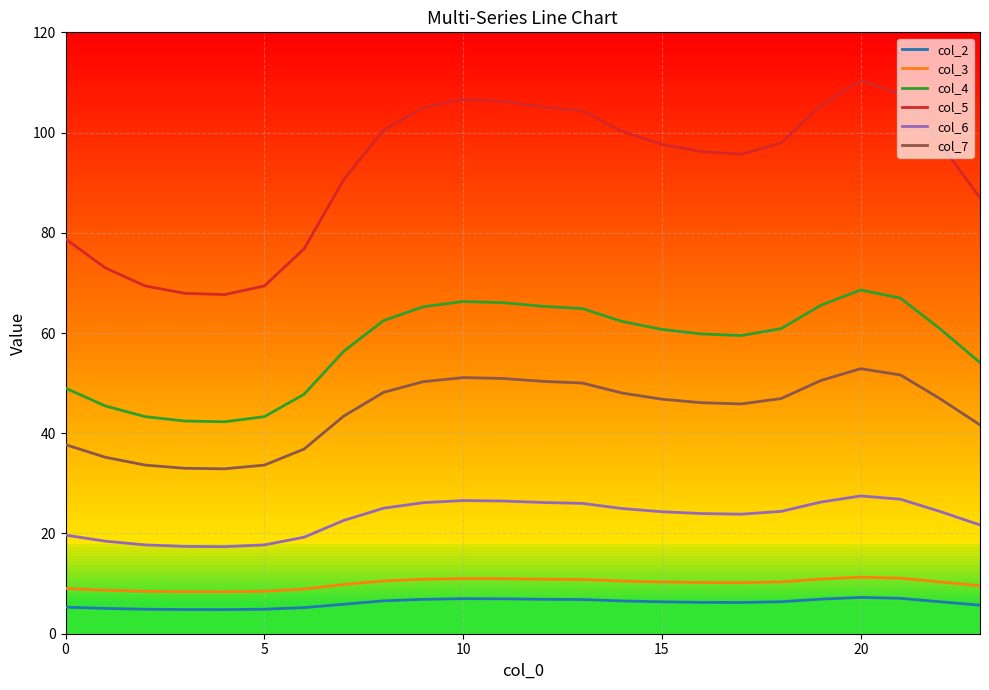

True or false: col_2 and col_5 intersect in this chart.

False